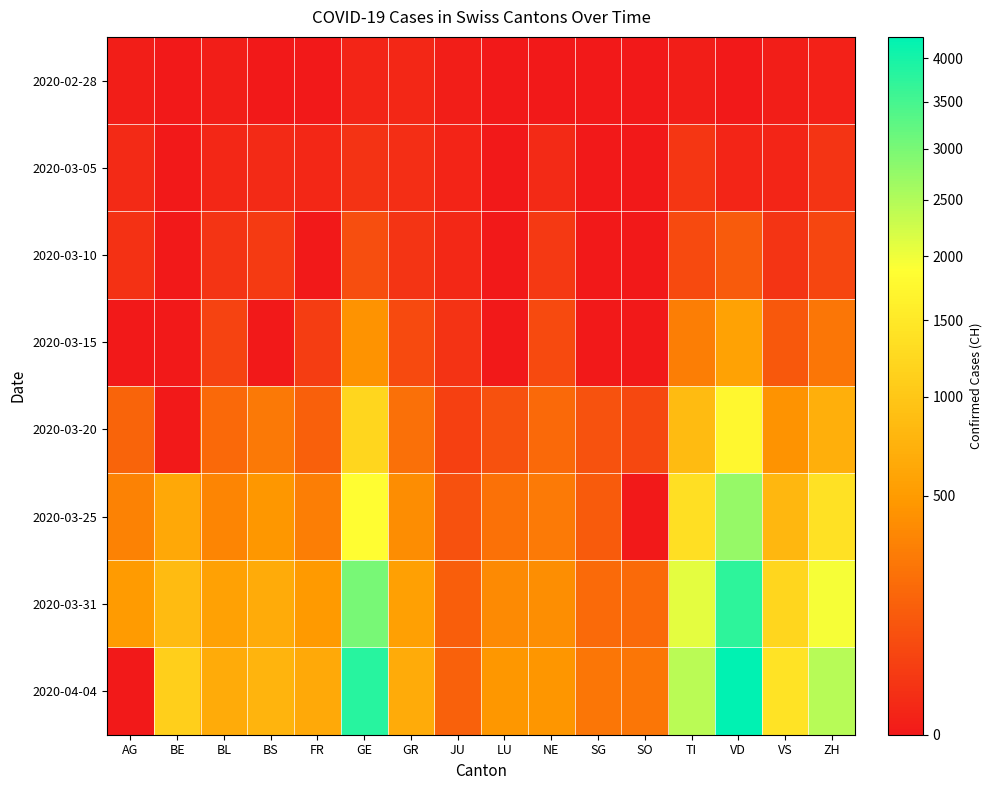

Which category has the highest value across all series?

VD